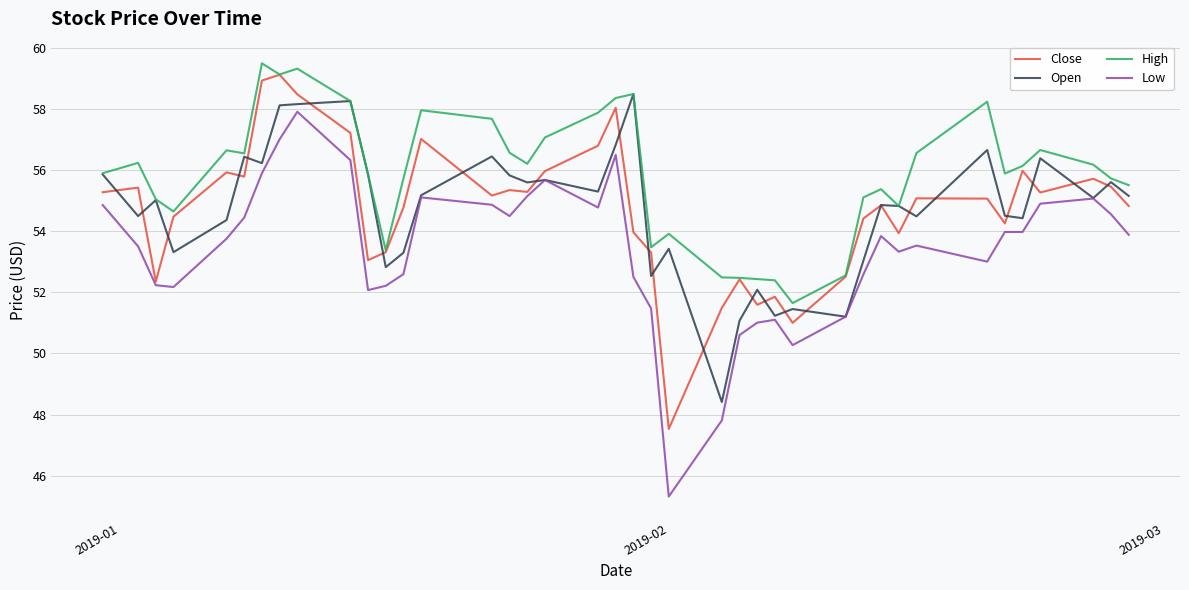

Which series has the widest spread of values?

Low